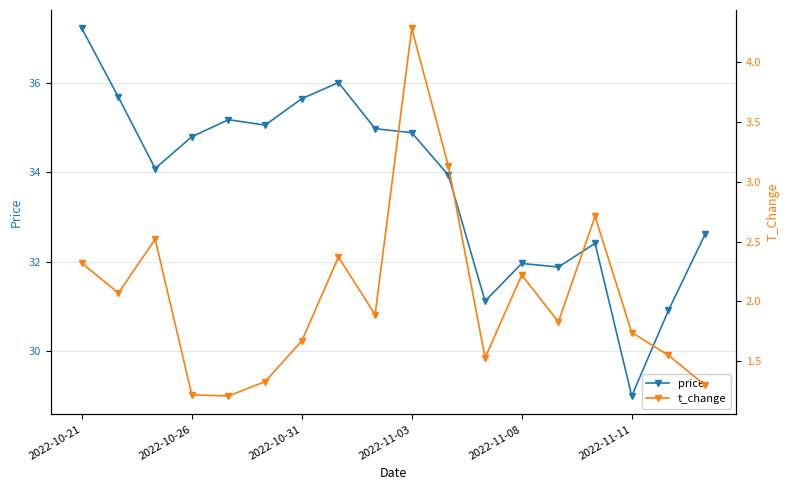

At which label does price reach its minimum?

2022-11-11